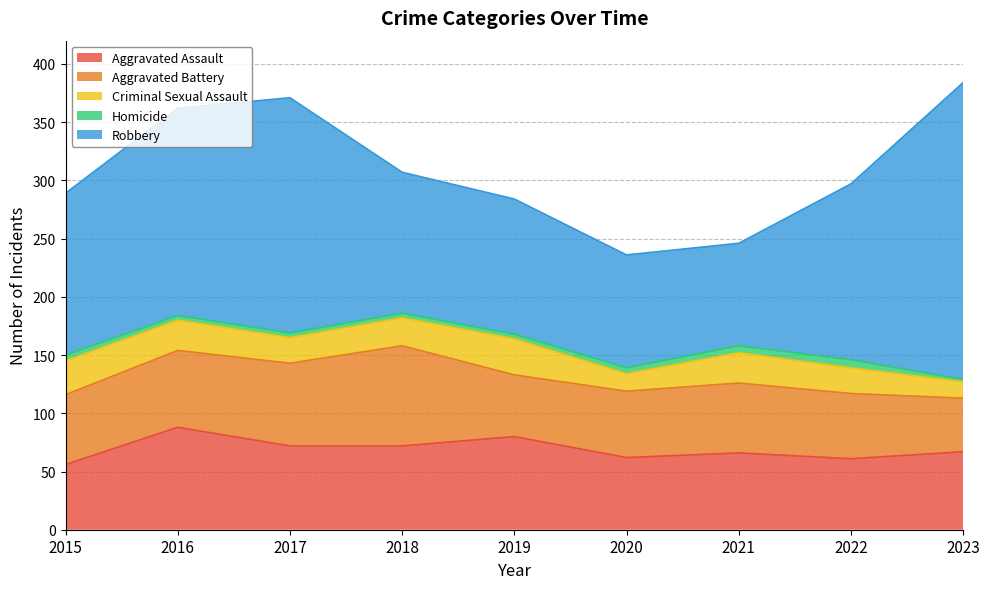

Rank the series by their maximum value, from highest to lowest.

Robbery, Aggravated Assault, Aggravated Battery, Criminal Sexual Assault, Homicide